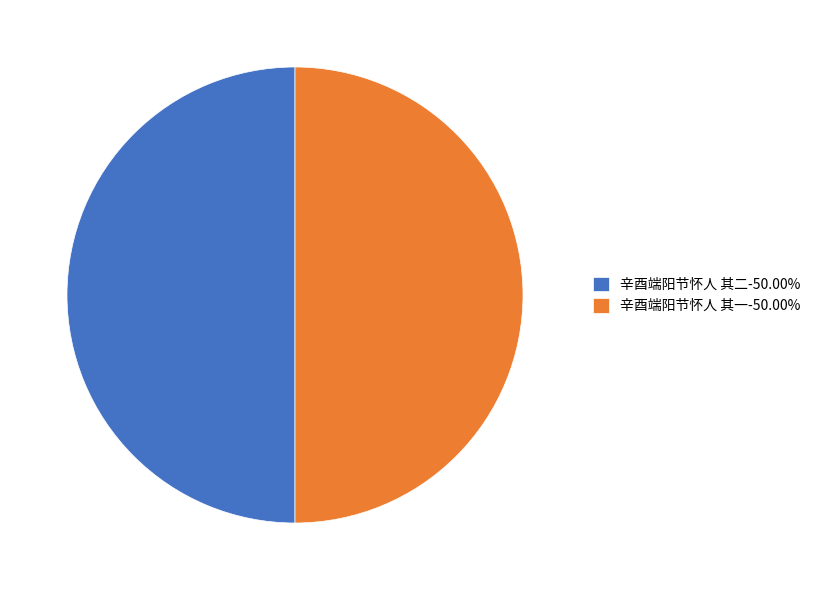

What is the ratio of the value at 辛酉端阳节怀人 其二-50.00% to the value at 辛酉端阳节怀人 其一-50.00%?

1.0